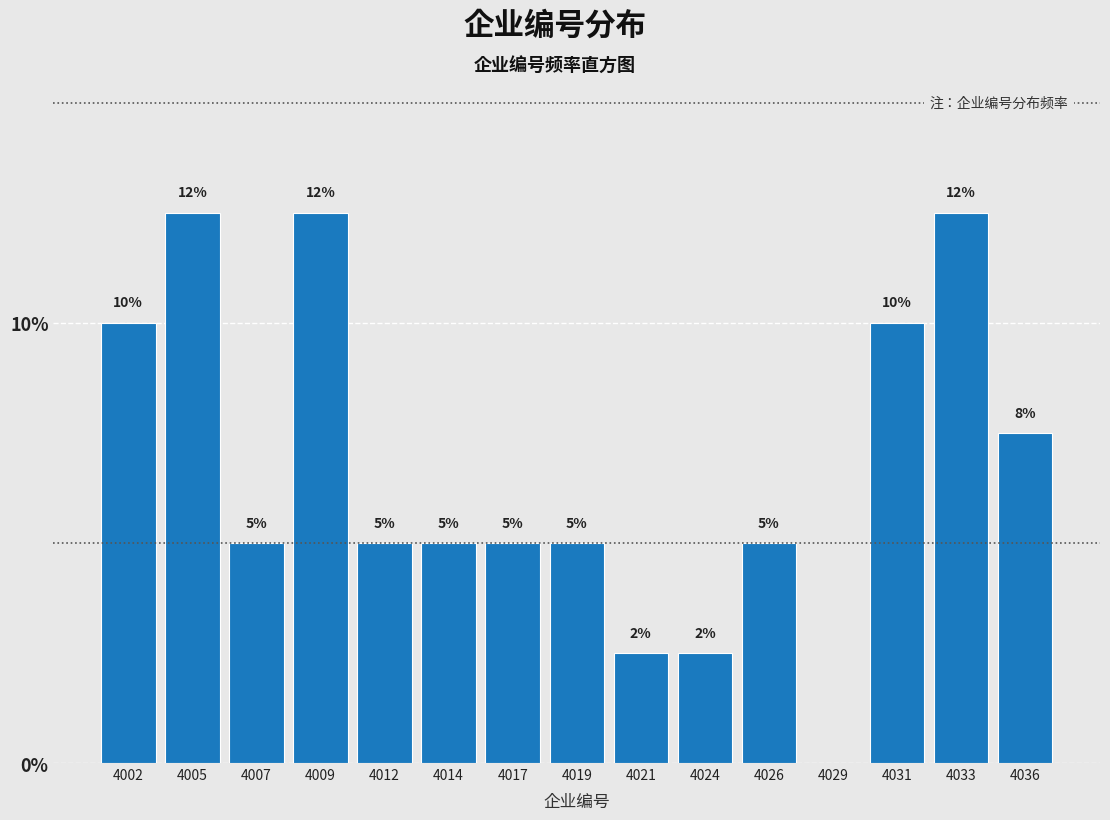

Between 4029 and 4007, which is larger?

4007